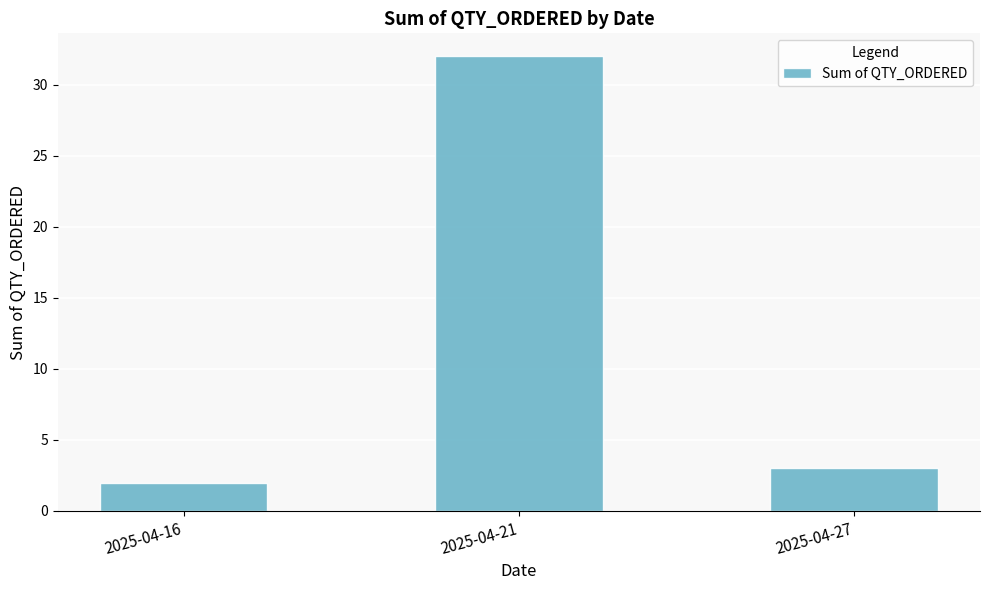

List the labels in order of value, smallest first.

2025-04-16, 2025-04-27, 2025-04-21